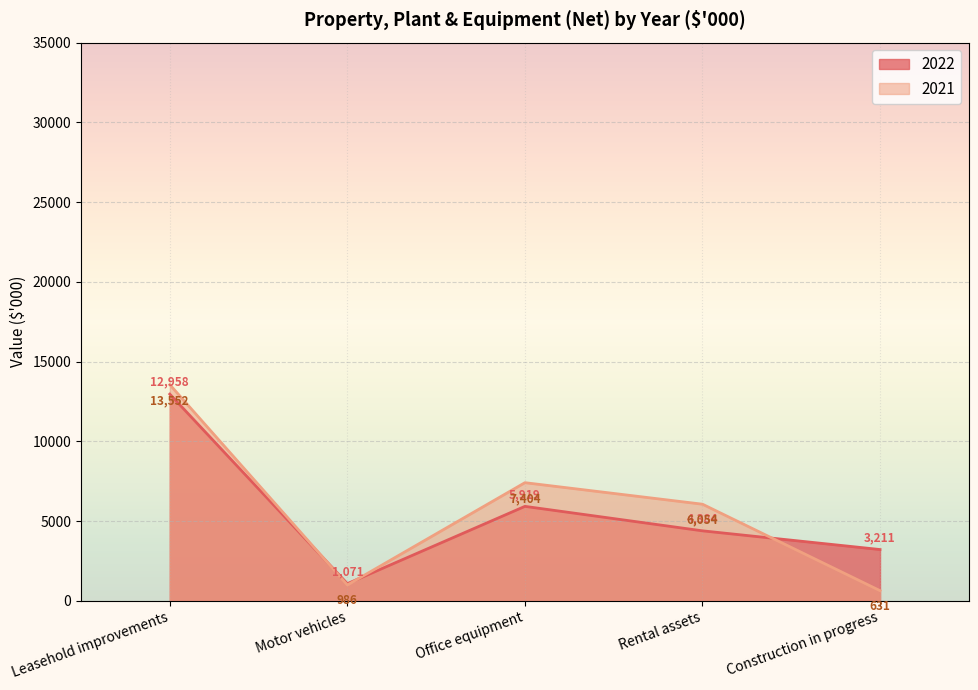

Is the value of 2021 at Rental assets greater than the value of 2022 at Rental assets?

Yes